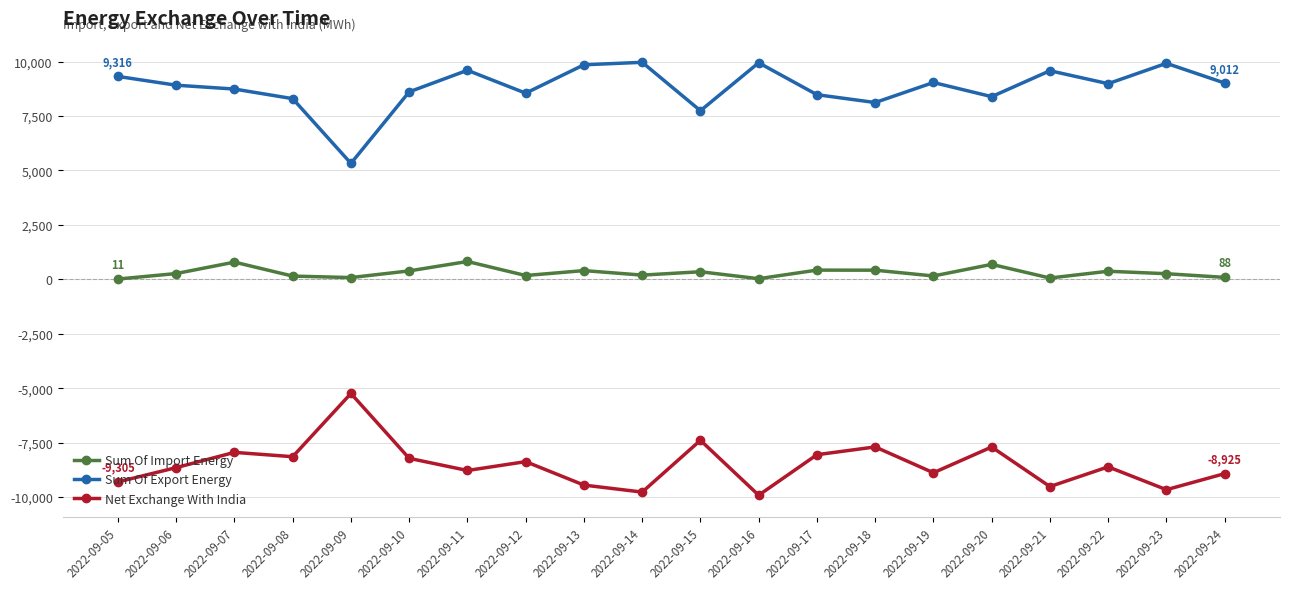

The Net Exchange With India series shows -8374.0 at 2022-09-12. True or false?

True